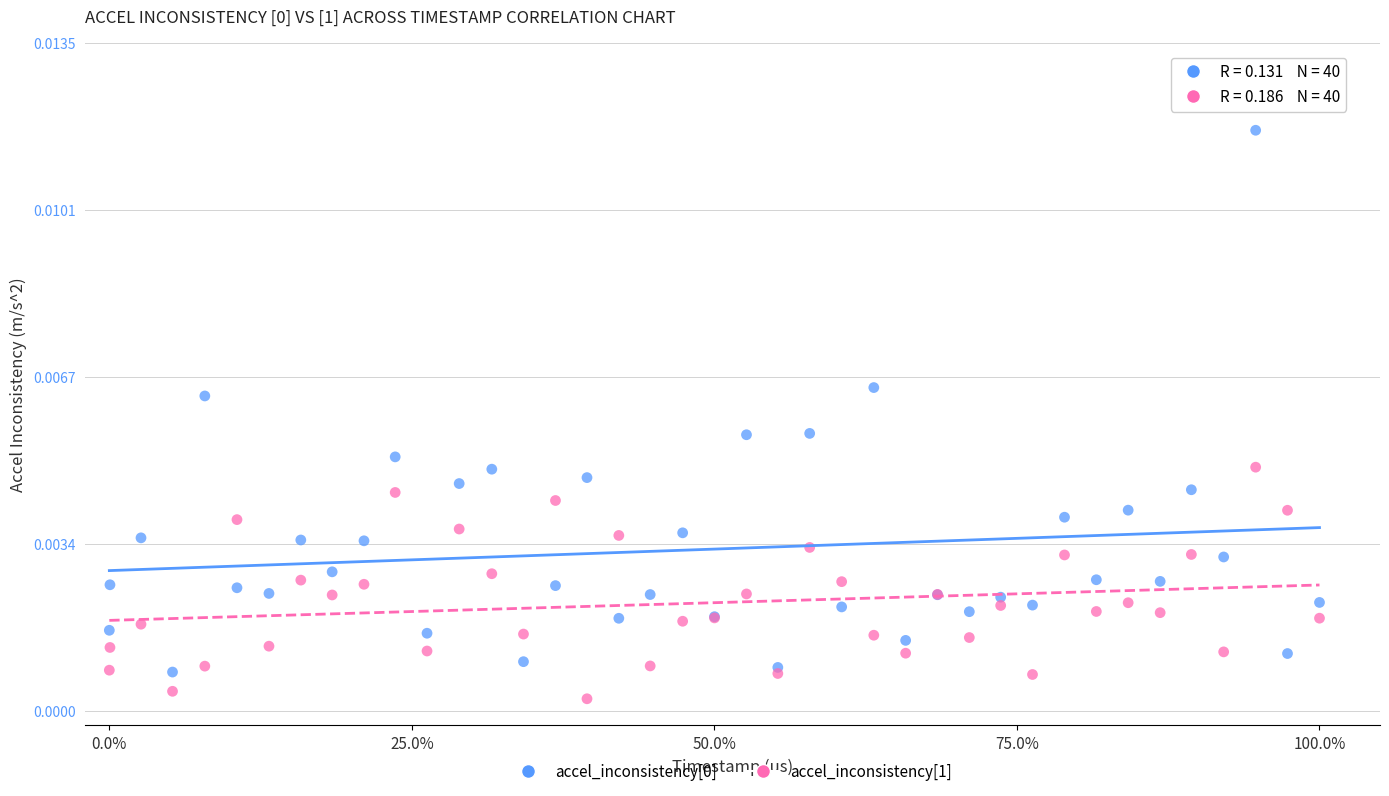

What is the X range (max minus min) for the scatter plot?

1.0